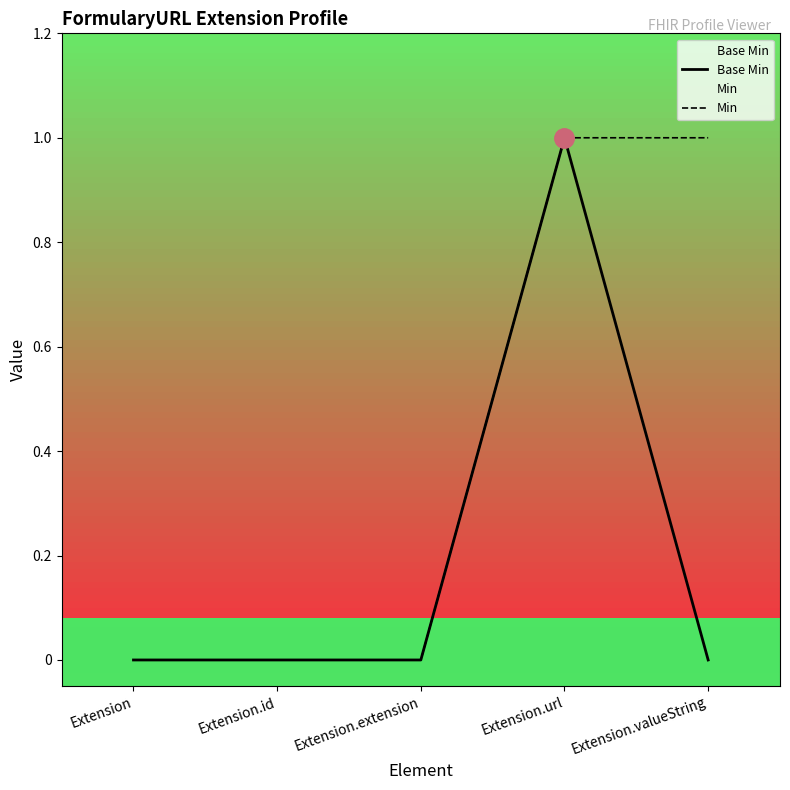

True or false: Min and Base Min cross at least once.

False